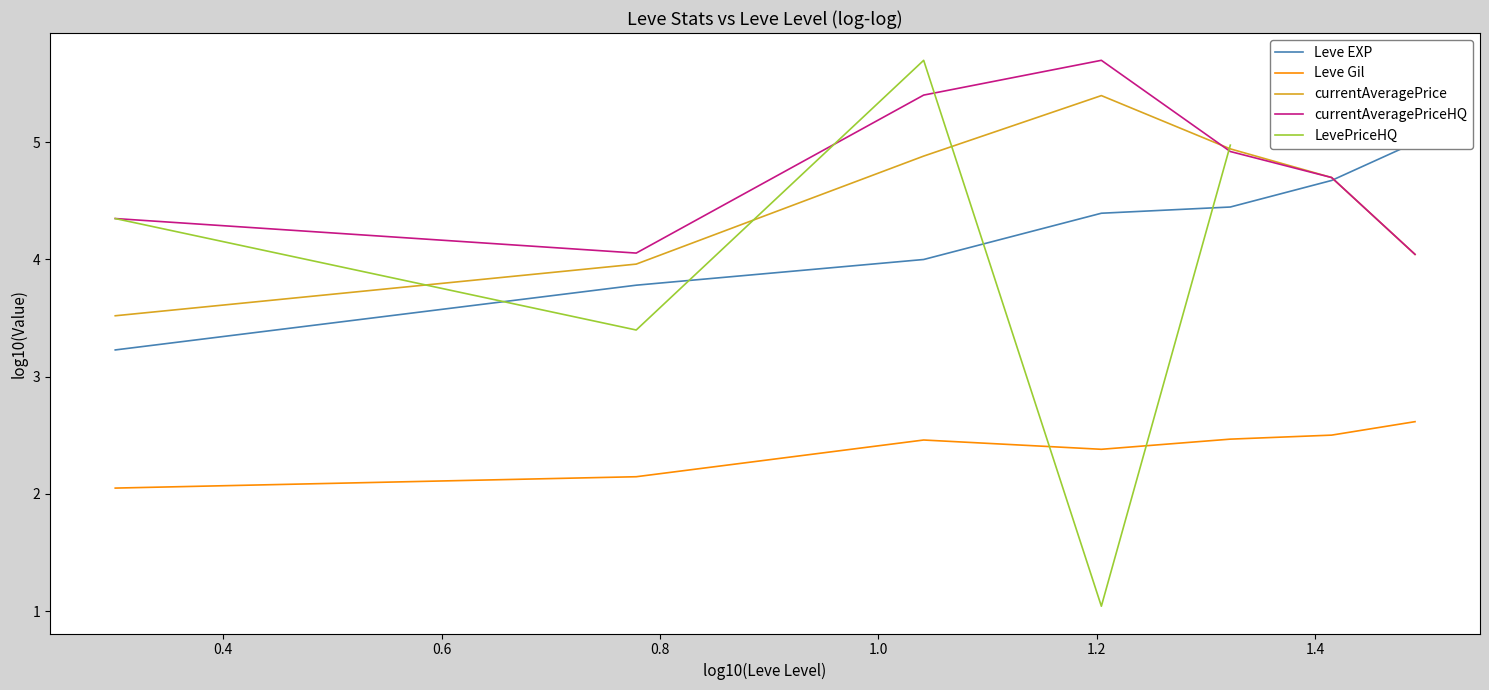

What is the lowest value of the currentAveragePriceHQ series?

4.0